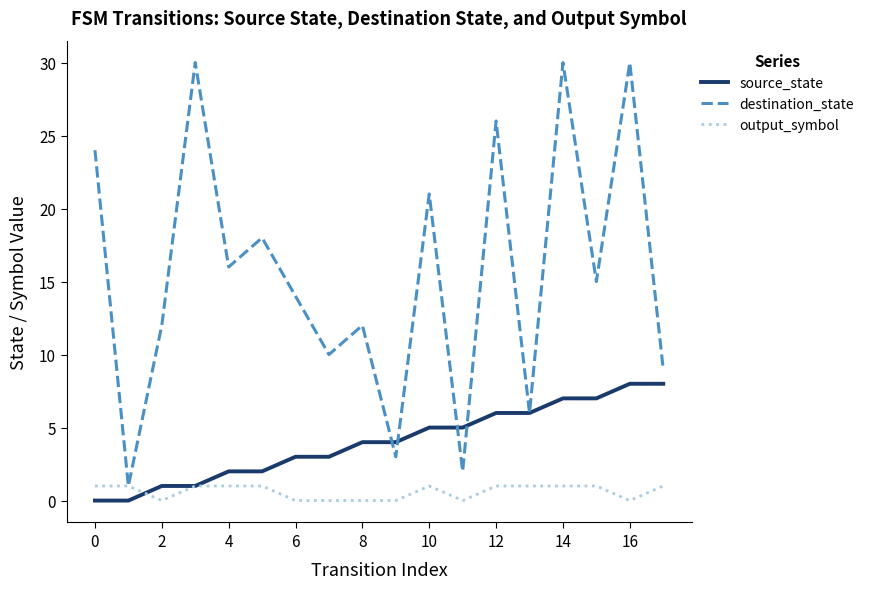

How many lines are shown in the chart?

3